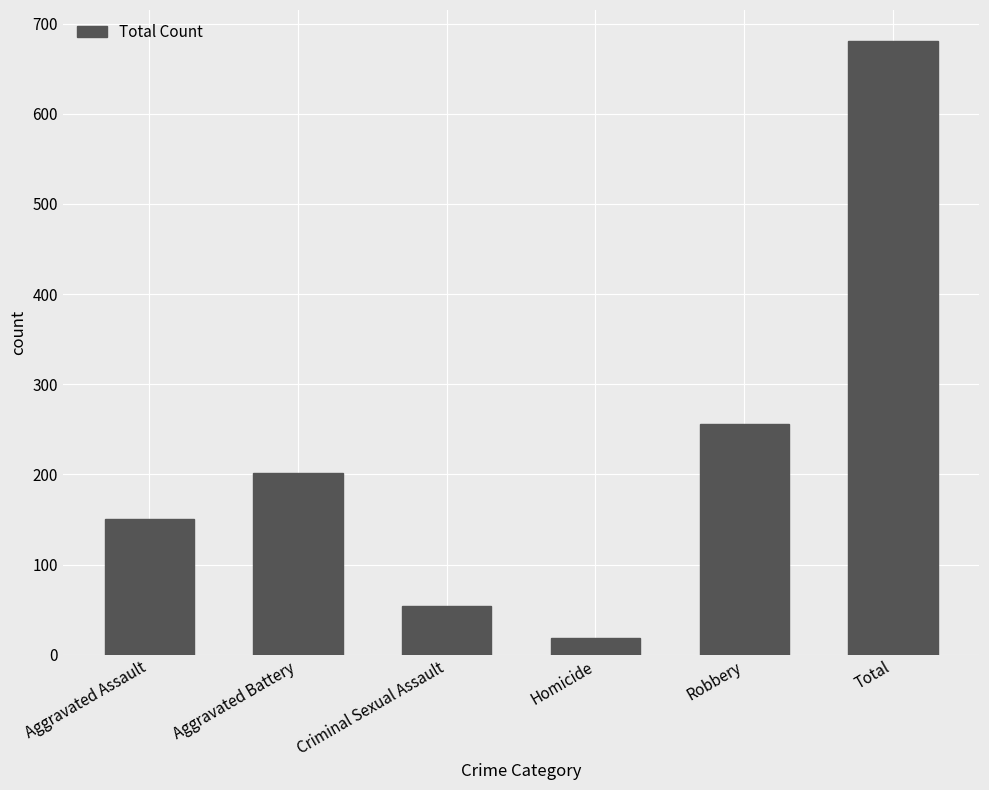

What is the label of the 5th bar from the left?

Robbery